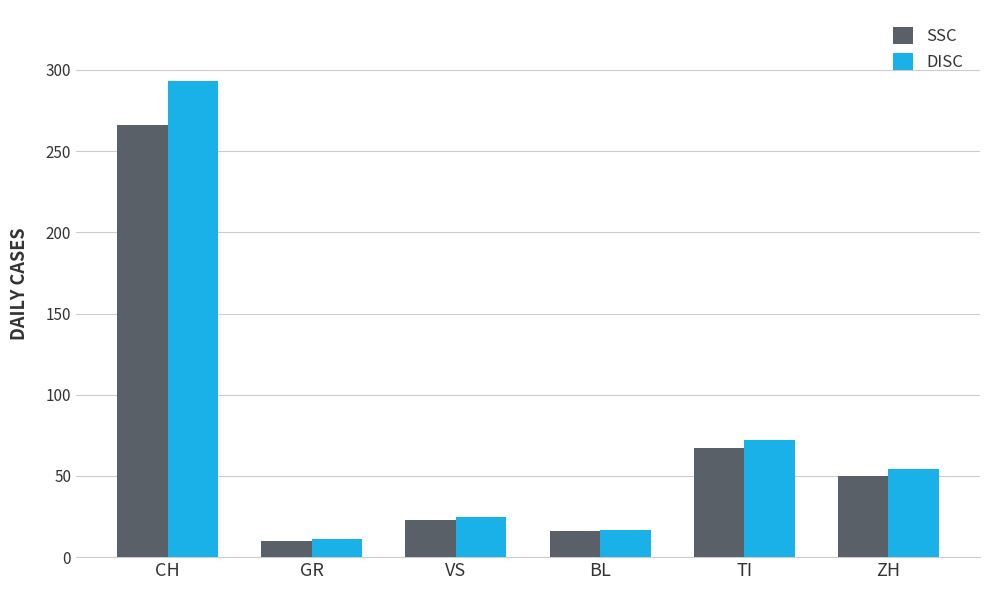

What is the label of the 1st bar from the right?

ZH